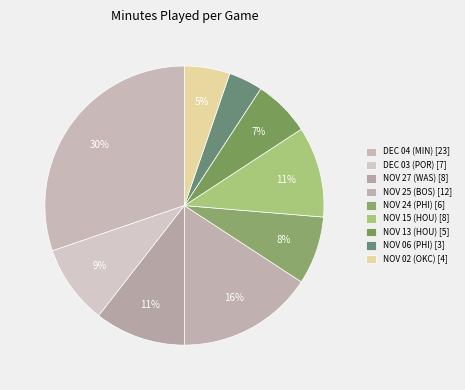

Combined, what portion of the pie is NOV 15 (HOU) and DEC 04 (MIN)?

40.8%